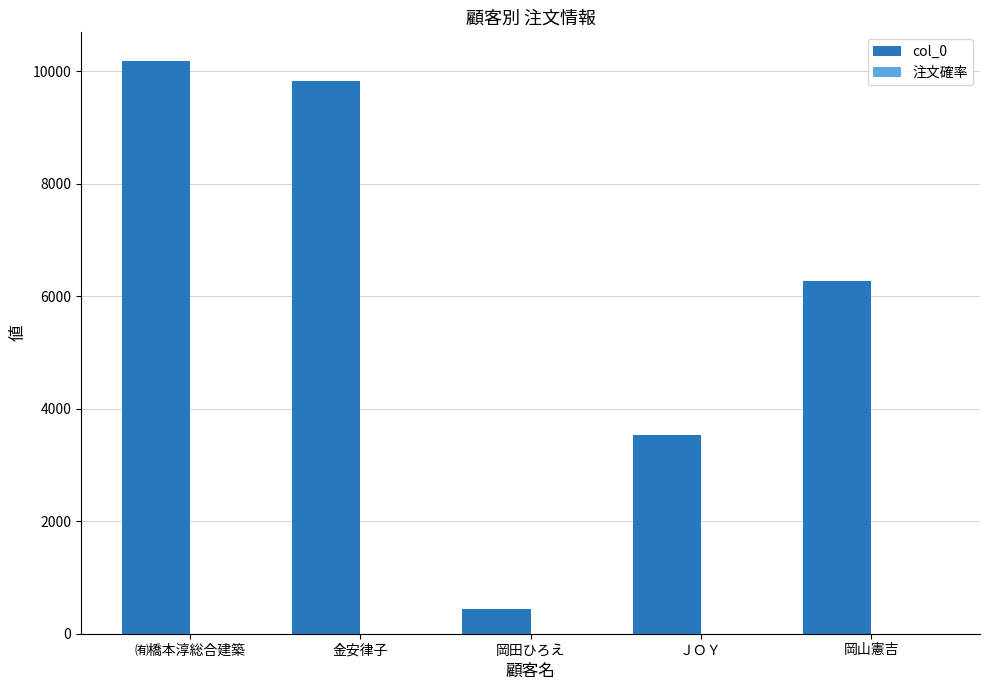

Which series has the largest total across all categories?

col_0